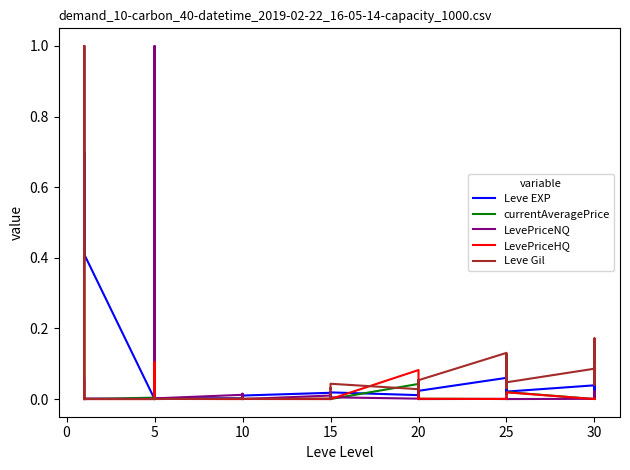

What are all the series names shown in the legend?

Leve EXP, currentAveragePrice, LevePriceNQ, LevePriceHQ, Leve Gil